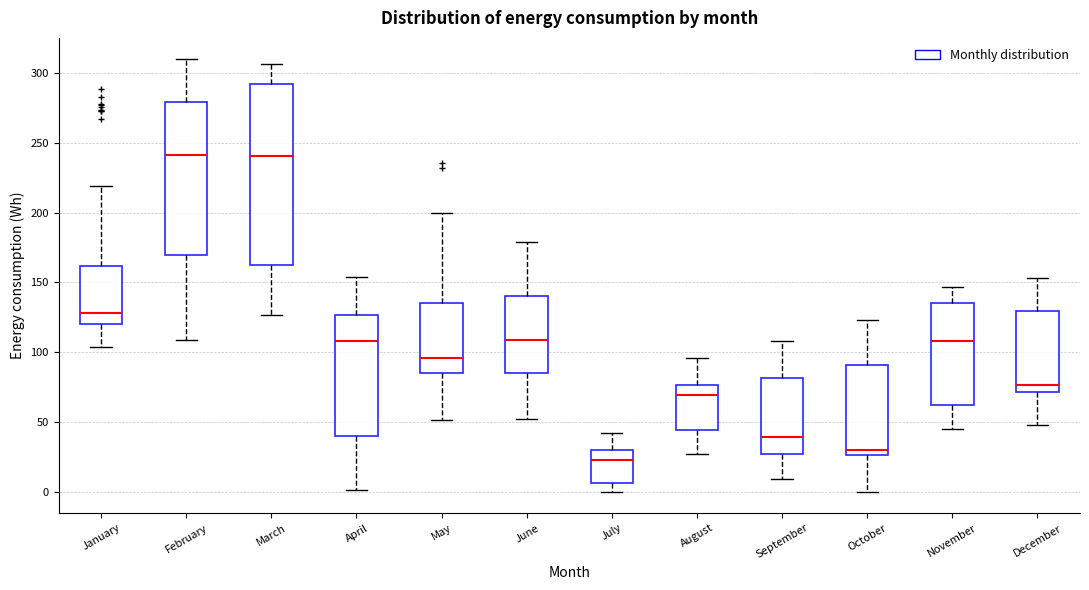

Where does the lower whisker of the box for April end on the y-axis? The values are not printed on the chart, so give them approximately, as read against the axis.

0